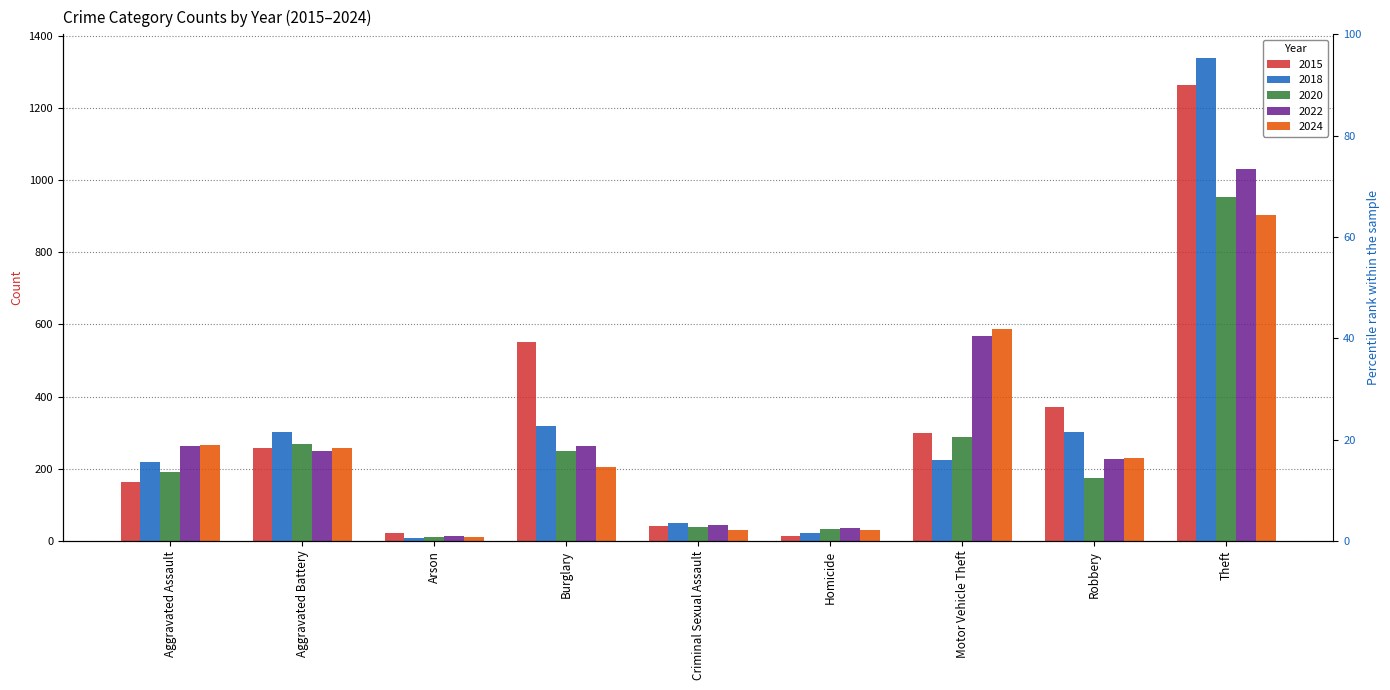

Reading left to right, extract all data points from this chart.

2015: Aggravated Assault=164	Aggravated Battery=259	Arson=22	Burglary=552	Criminal Sexual Assault=43	Homicide=13	Motor Vehicle Theft=299	Robbery=372	Theft=1263
2018: Aggravated Assault=220	Aggravated Battery=302	Arson=8	Burglary=319	Criminal Sexual Assault=51	Homicide=23	Motor Vehicle Theft=225	Robbery=302	Theft=1337
2020: Aggravated Assault=192	Aggravated Battery=268	Arson=12	Burglary=250	Criminal Sexual Assault=40	Homicide=34	Motor Vehicle Theft=287	Robbery=174	Theft=954
2022: Aggravated Assault=264	Aggravated Battery=249	Arson=15	Burglary=263	Criminal Sexual Assault=44	Homicide=35	Motor Vehicle Theft=569	Robbery=227	Theft=1032
2024: Aggravated Assault=267	Aggravated Battery=259	Arson=12	Burglary=205	Criminal Sexual Assault=30	Homicide=30	Motor Vehicle Theft=588	Robbery=230	Theft=903